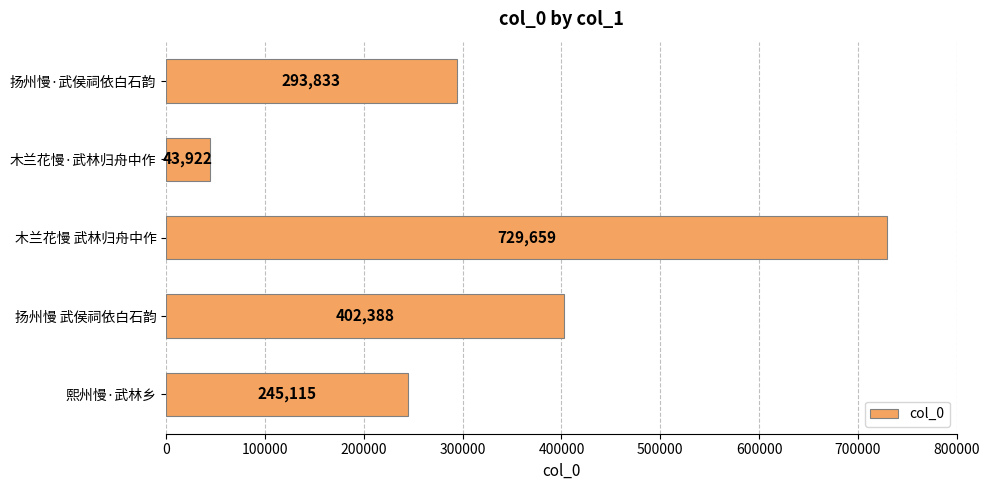

What is the sum of all values?

1714917